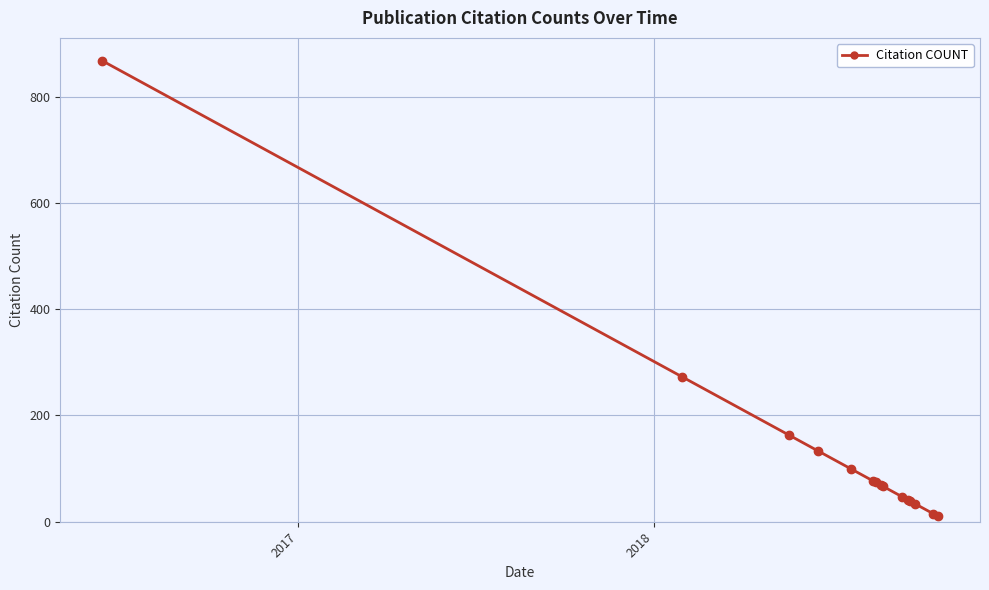

What is the average value?

134